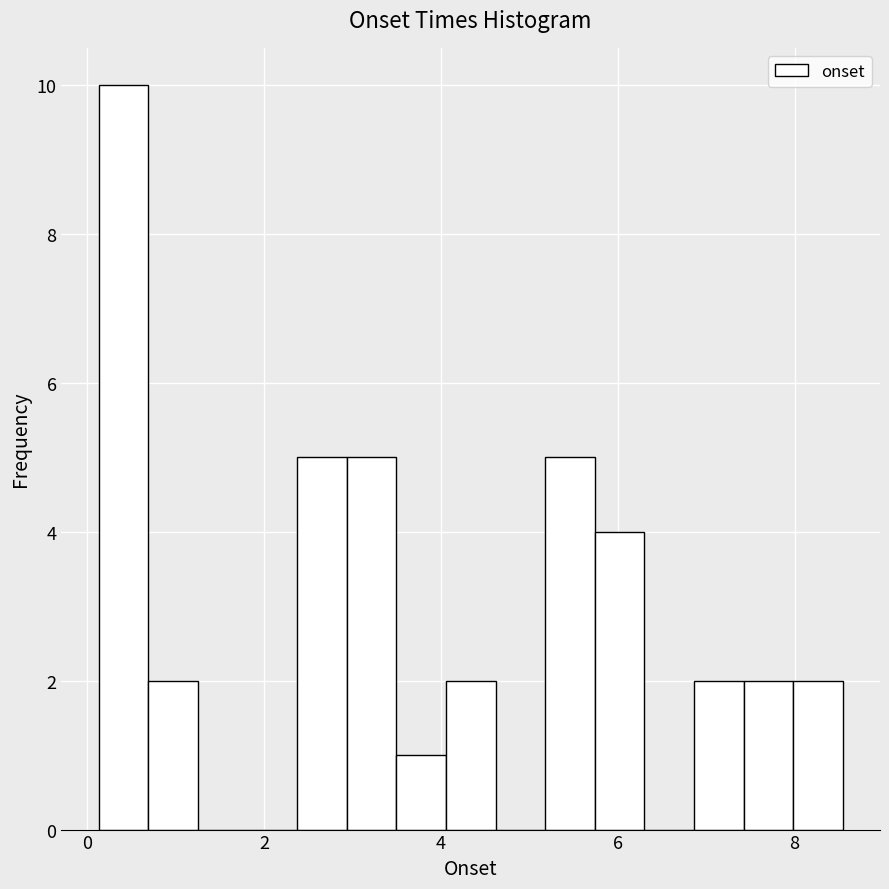

Around what value on the x-axis is the tallest bar? Give the approximate position of its centre, as read against the axis.

0.4